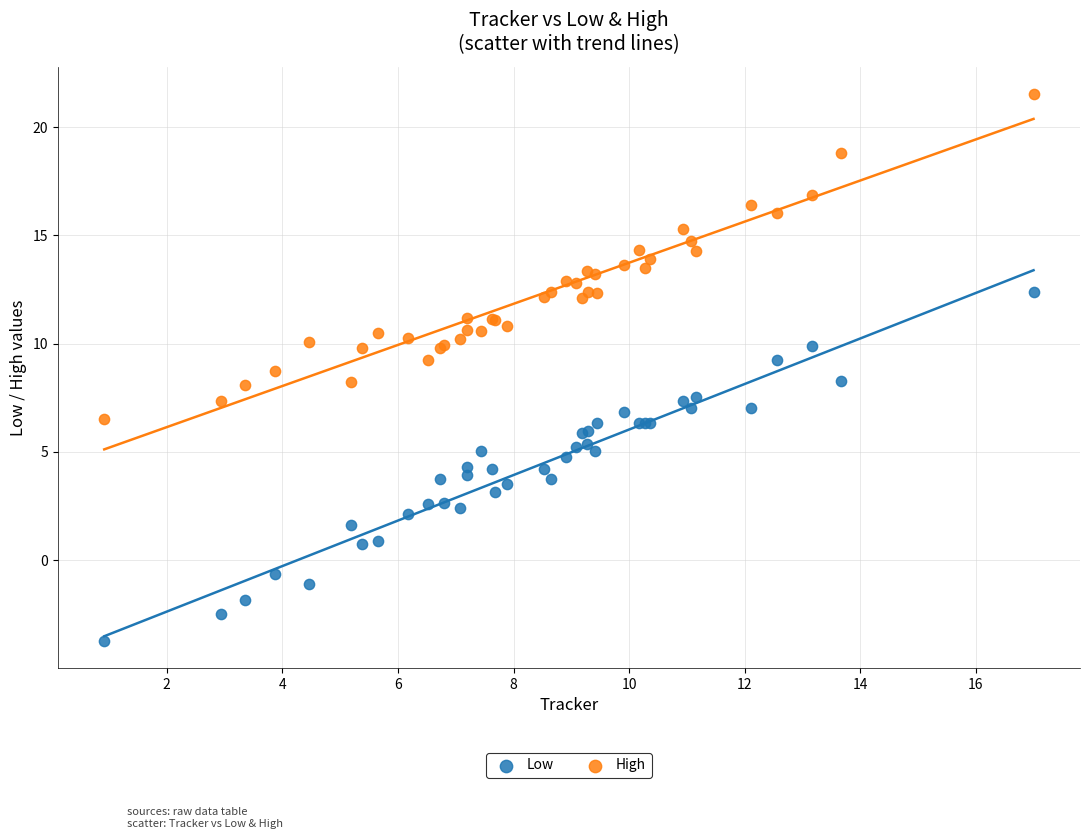

Which series reaches the minimum Y coordinate?

Low